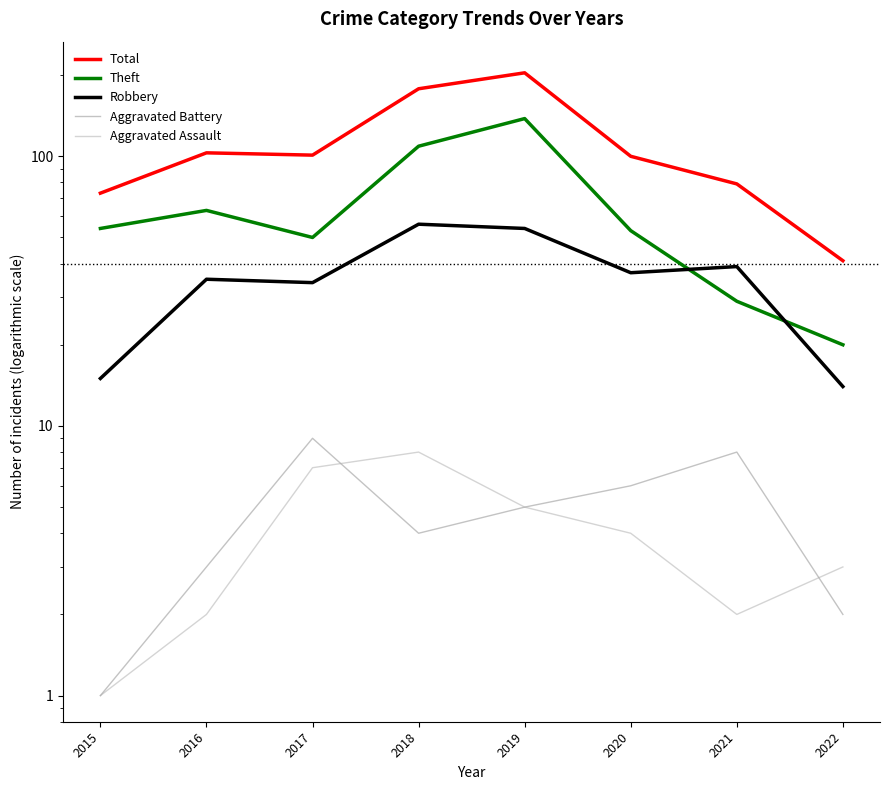

Which category has the lowest value in the Total series?

2022